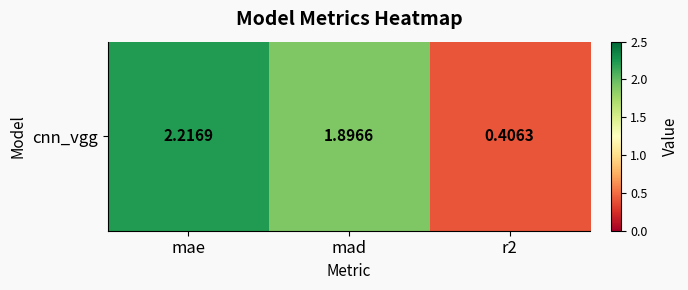

At which label does the data first exceed 1?

mae